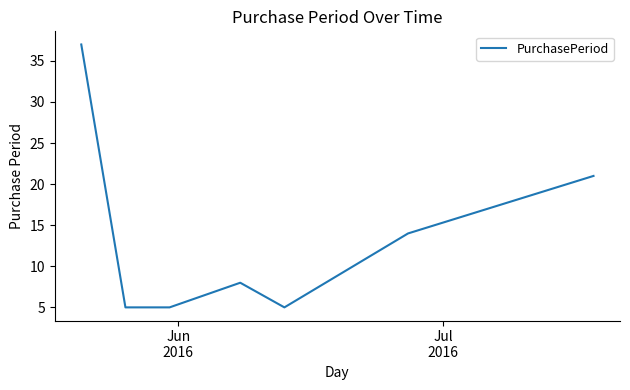

What is the difference between the second highest and minimum values?

16